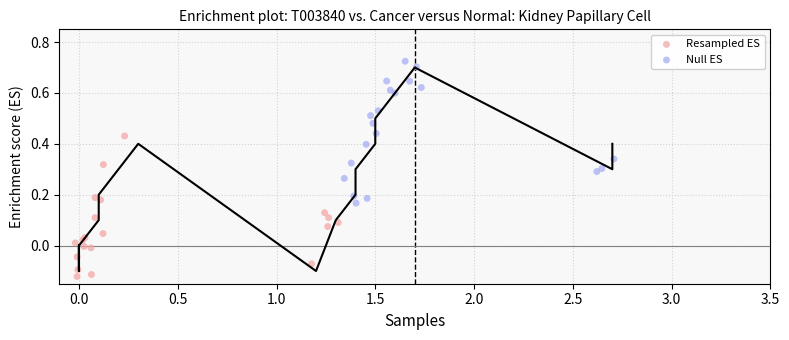

Which series contains the highest Y value?

Null ES